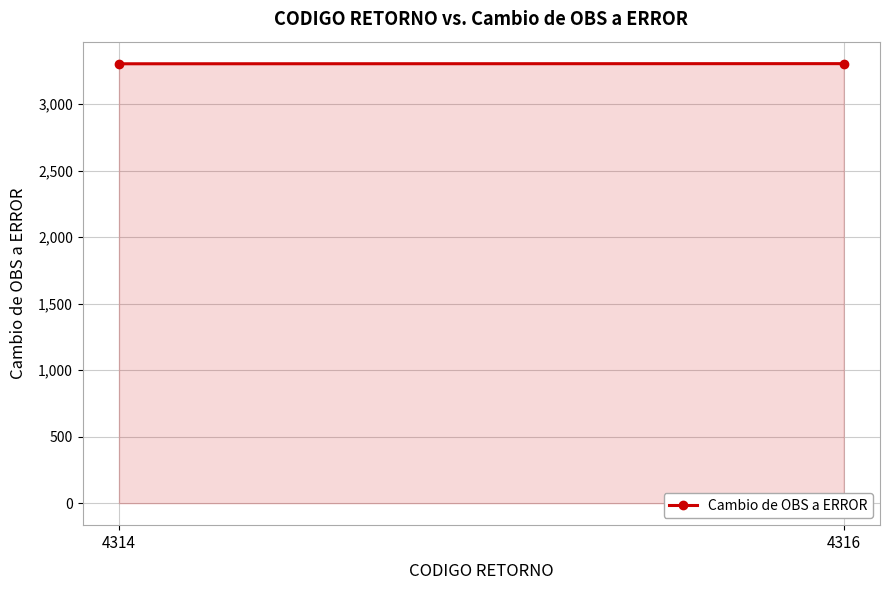

Reading left to right, what are all the values shown in this chart?

3303	3304